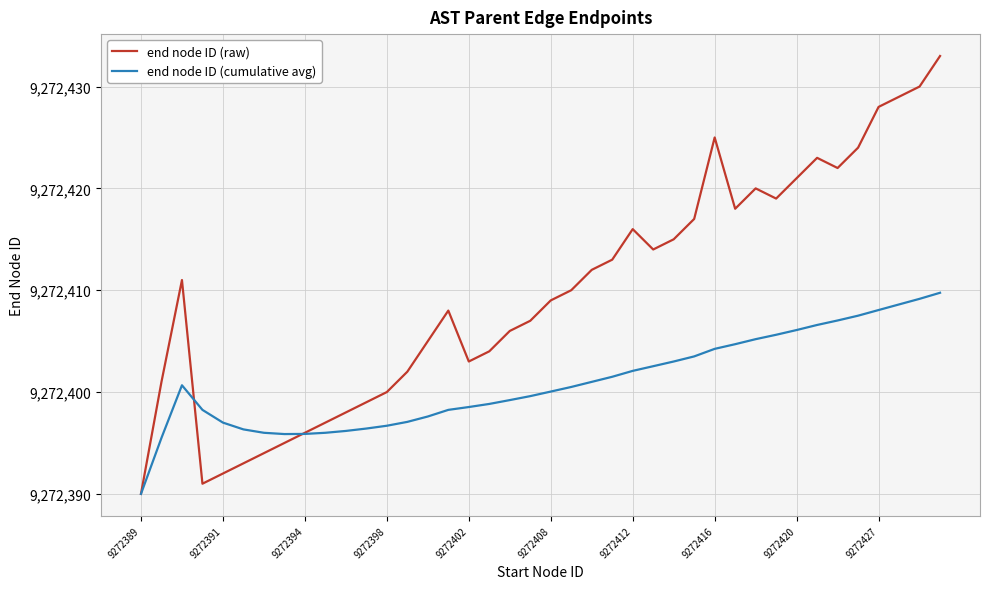

Is this an area chart (filled region under the line)?

No